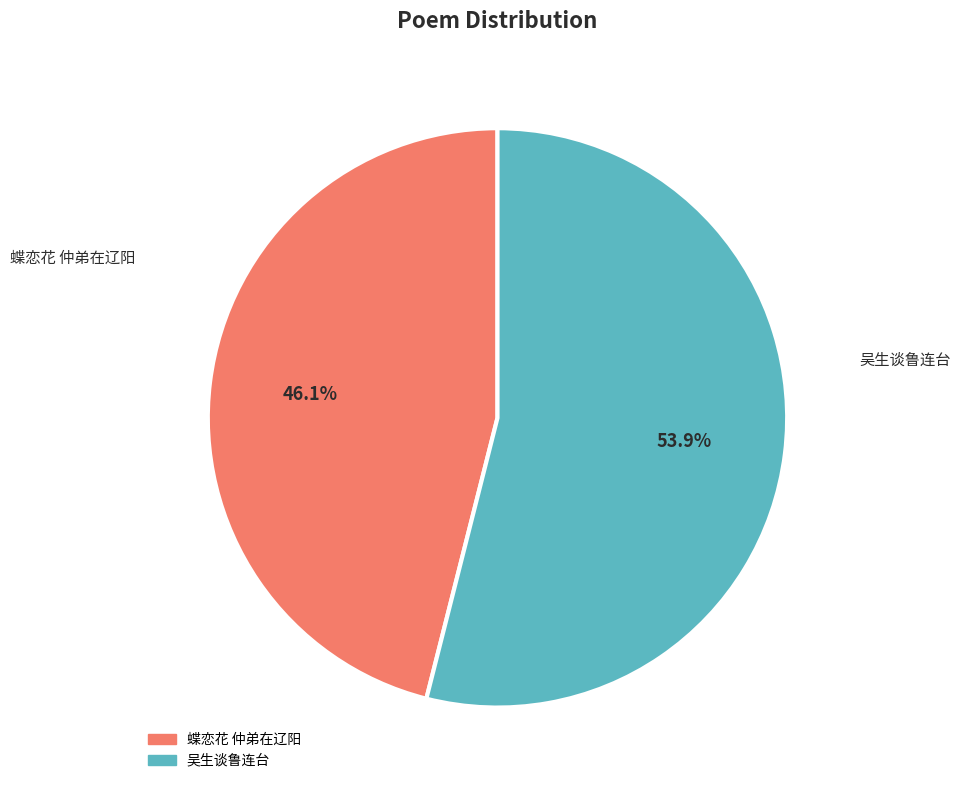

How many segments does this pie chart have?

2